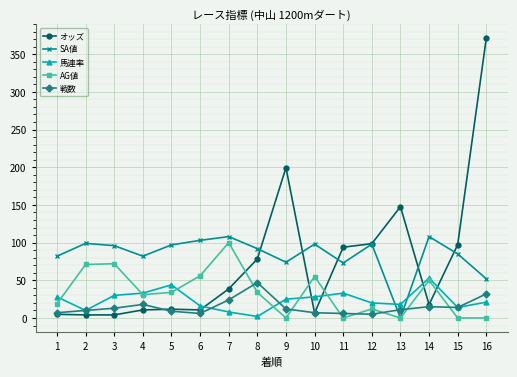

Rank the series at 9 from highest to lowest value.

オッズ, SA値, 馬連率, 戦数, AG値